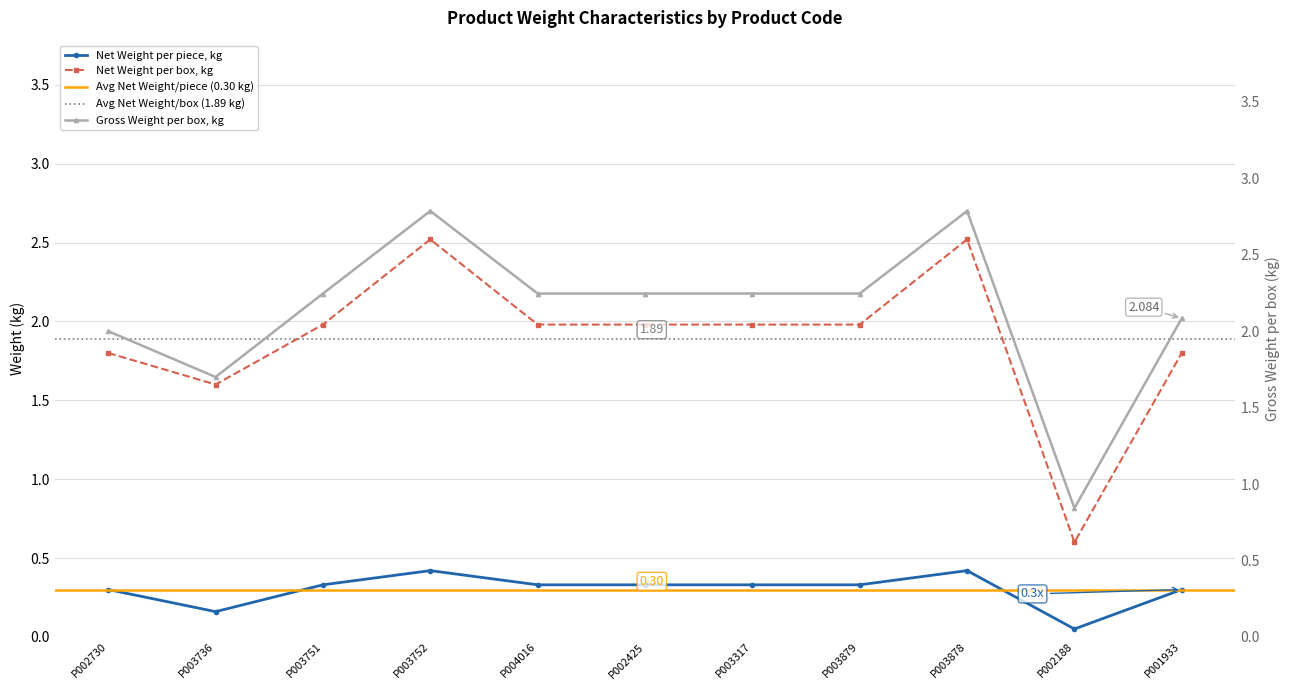

At P004016, list the series in order from largest to smallest.

Gross Weight per box, kg, Net Weight per box, kg, Net Weight per piece, kg